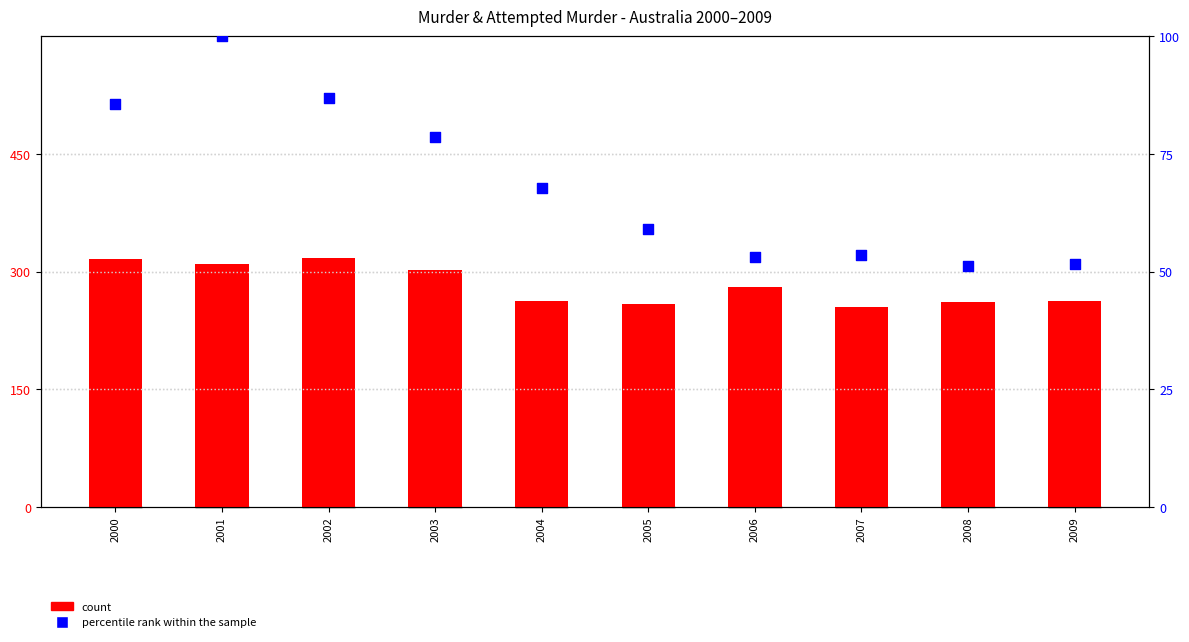

Is the value of count at 2003 greater than the value of percentile rank within the sample at 2003?

Yes